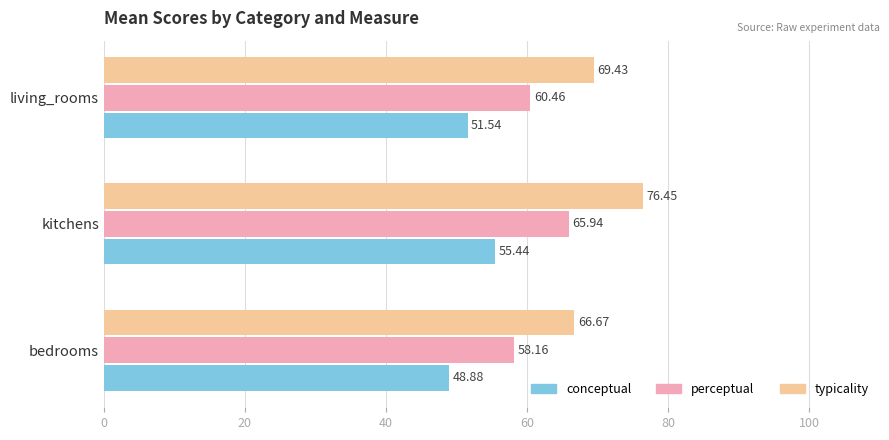

Where is perceptual nearest to the value 62?

living_rooms